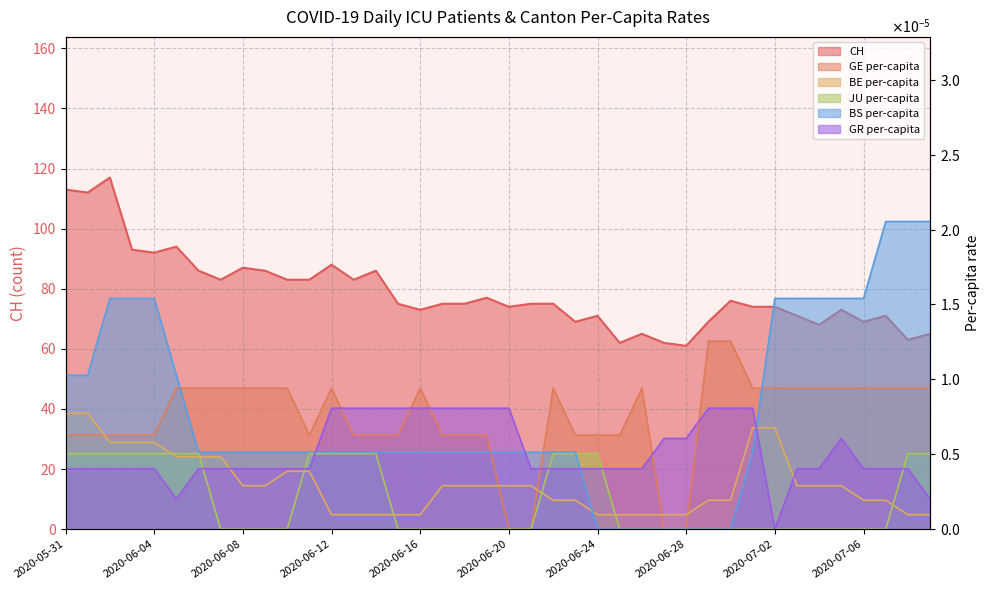

What is the total value across all series at 2020-06-10?

83.0